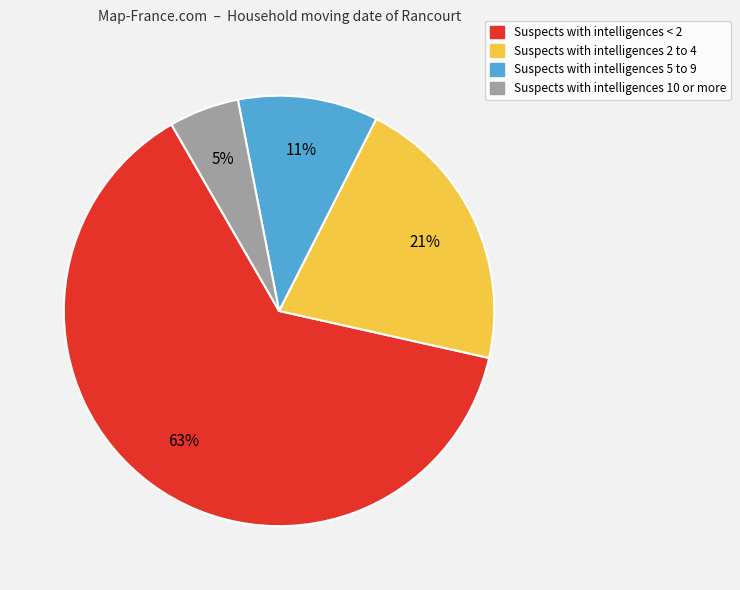

To the nearest percent, what is the average slice percentage?

25%